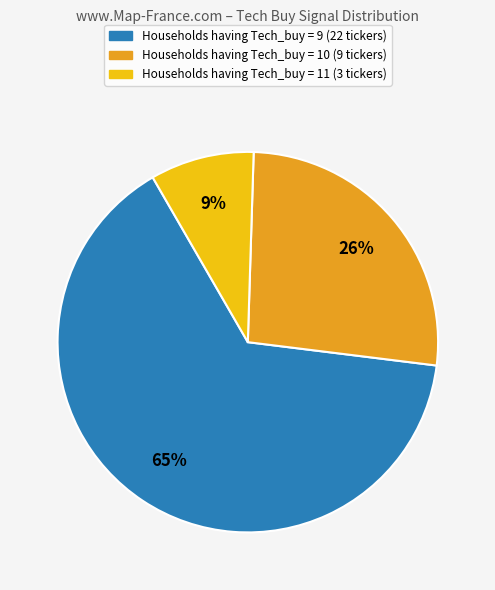

To the nearest percent, what is the difference between the largest and smallest slice percentages?

56%